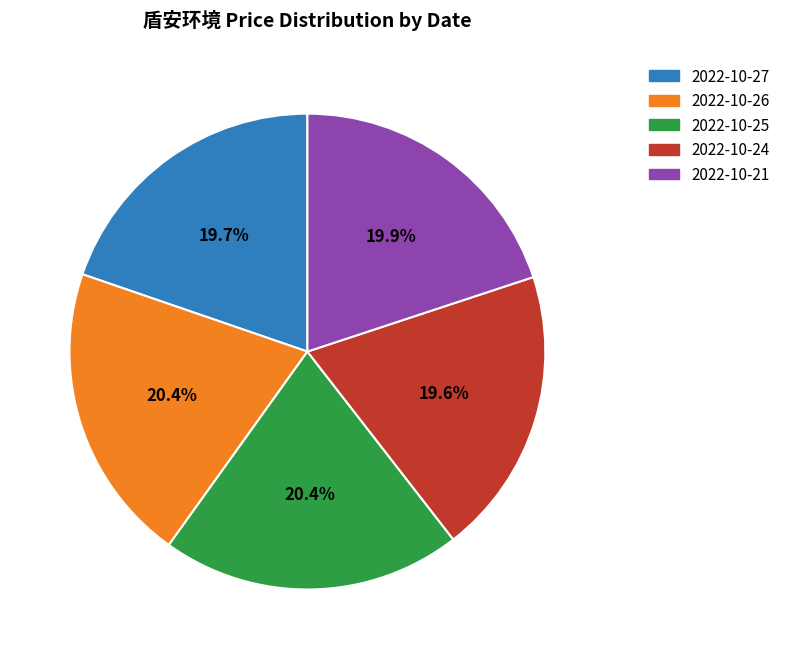

Is it true that 2022-10-21 is 20% of the pie?

True